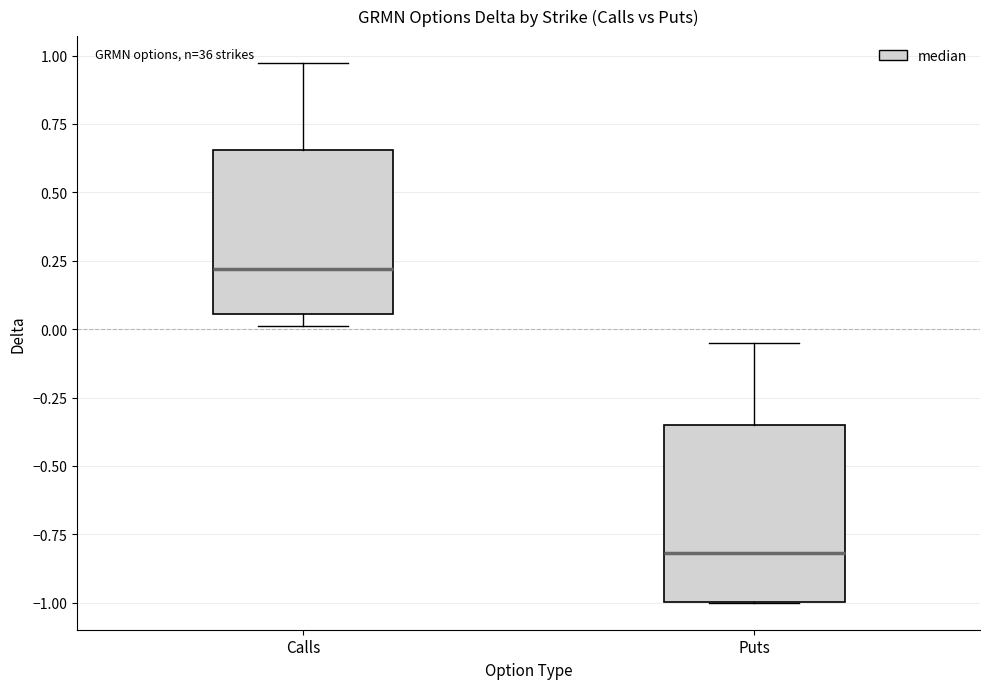

Reading left to right, read every box against the y-axis: the position of its median line, the range the box covers, and the ends of its whiskers. The values are not printed on the chart, so give them approximately, as read against the axis.

Calls: median 0.20, box 0.05 to 0.65, whiskers 0.00 to 0.95
Puts: median -0.80, box -1.00 to -0.35, whiskers -1.00 to -0.05